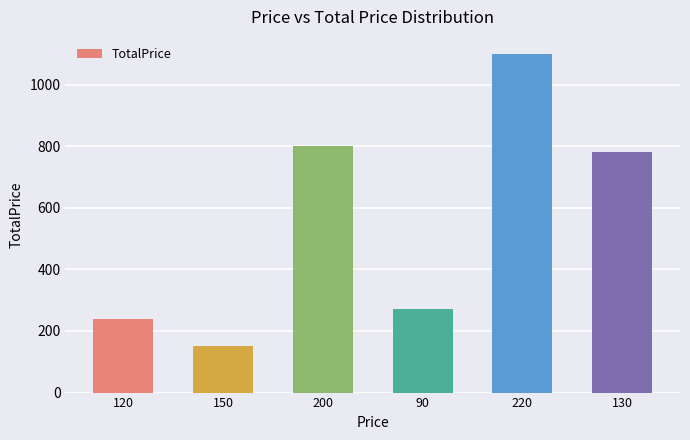

What is the change in value from 120 to 200?

+560